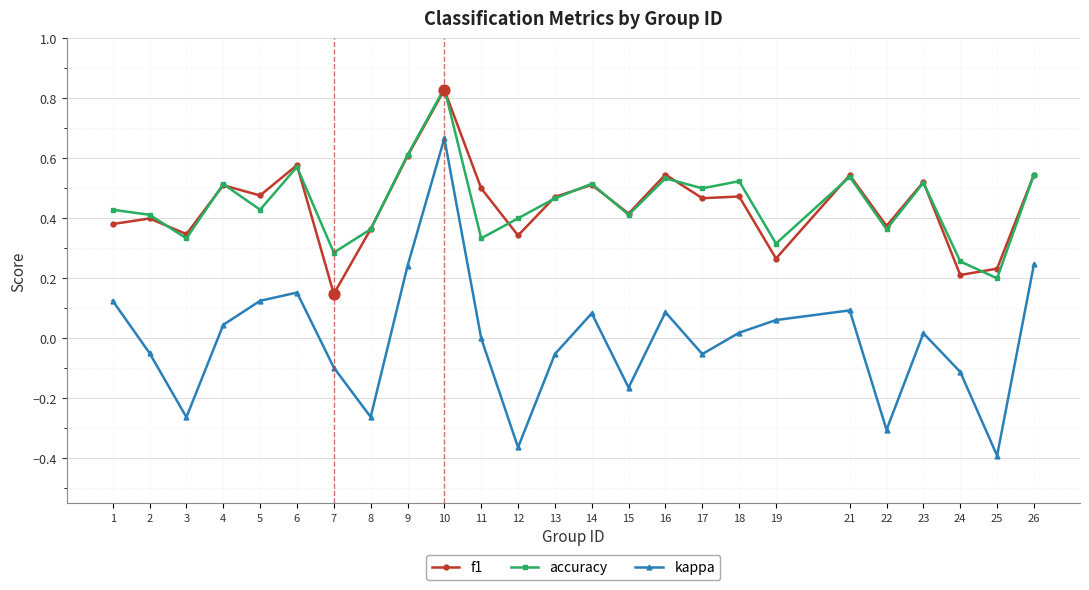

Is the value of f1 at 6 greater than the value of accuracy at 16?

Yes